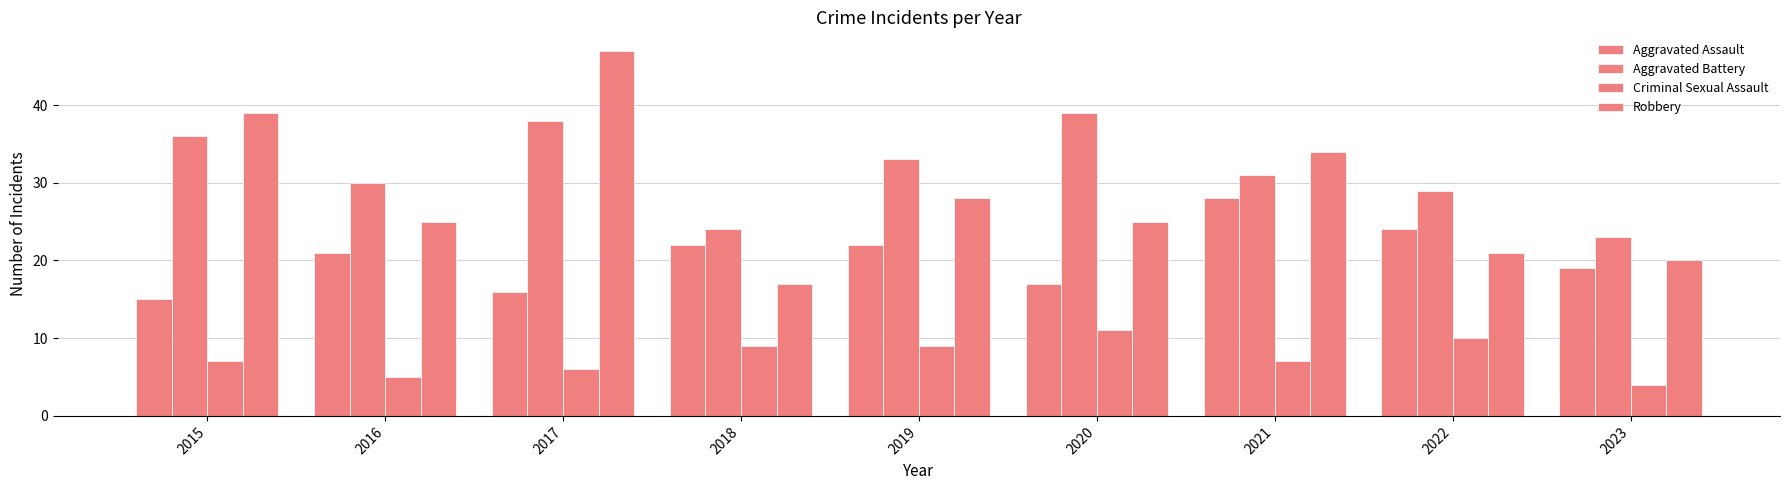

At which category does the chart reach its minimum across all series?

2023